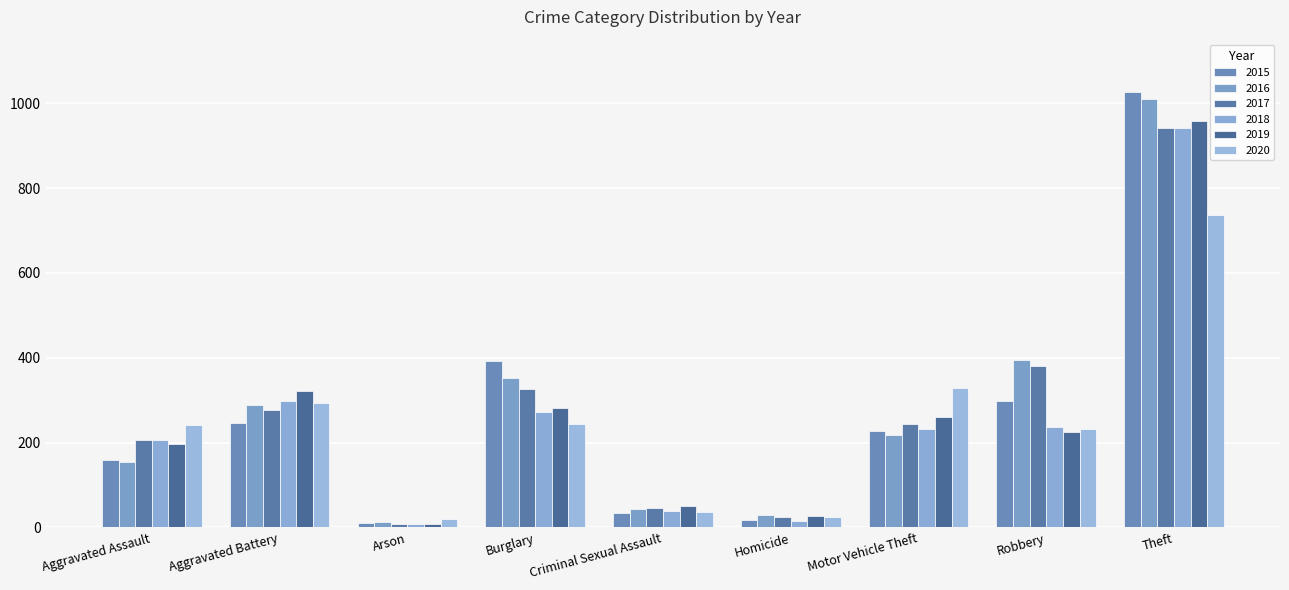

The value of 2020 at Homicide is 12. True or false?

False